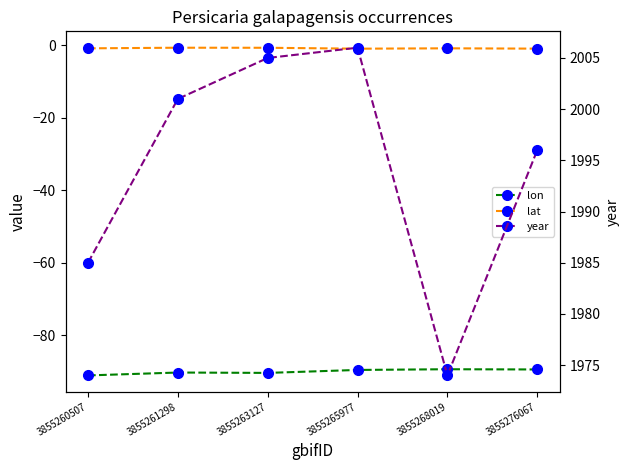

Which series changed the most between 3855260507 and 3855276067?

year